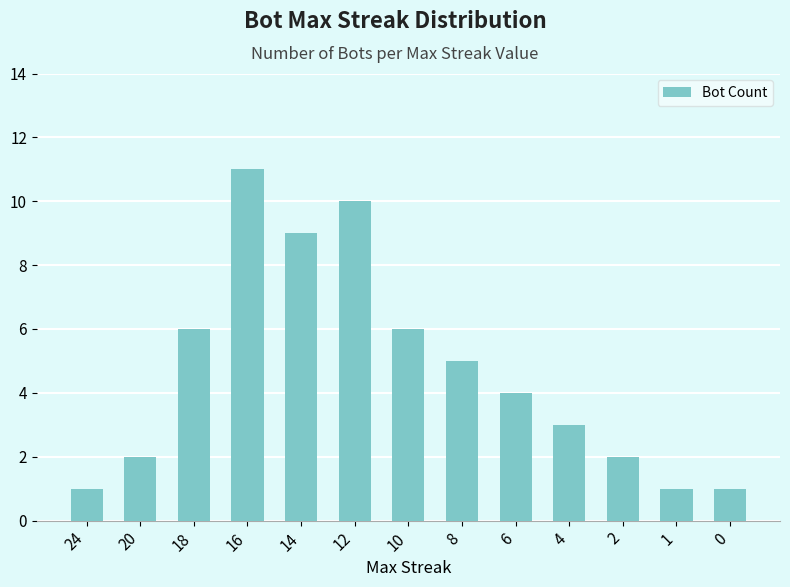

Between 4 and 1, which is larger?

4